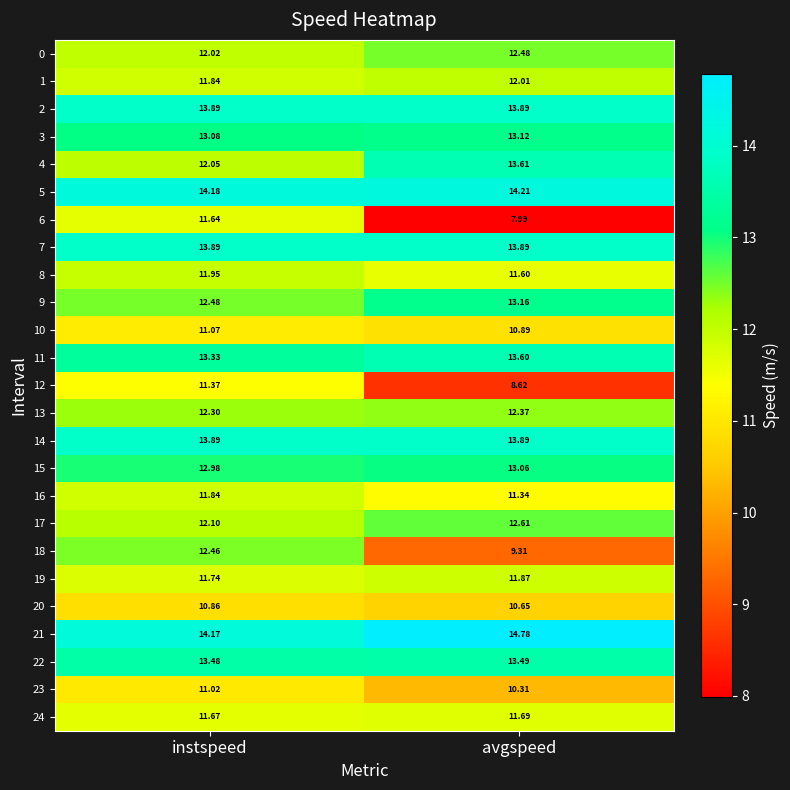

At which label is 15 closest to 13?

instspeed